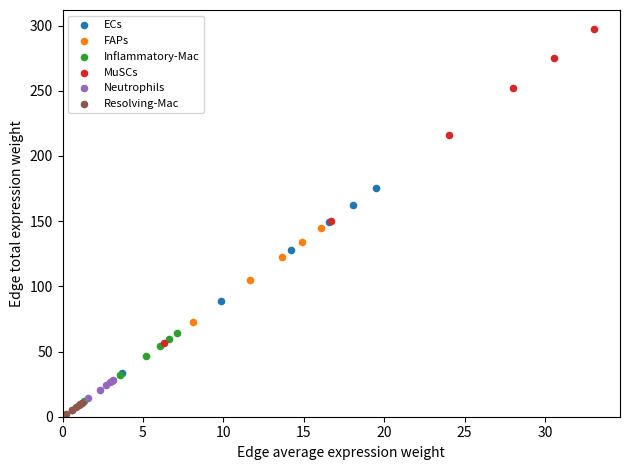

Which series has the widest spread of Y values?

MuSCs